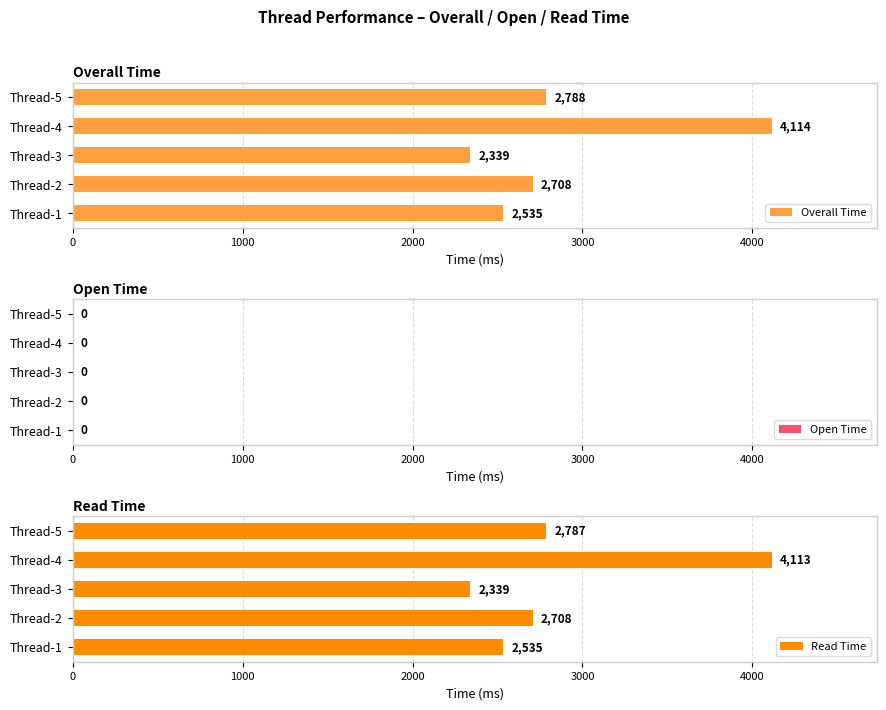

Between 1000 and 4000, which series saw the biggest shift?

Overall Time